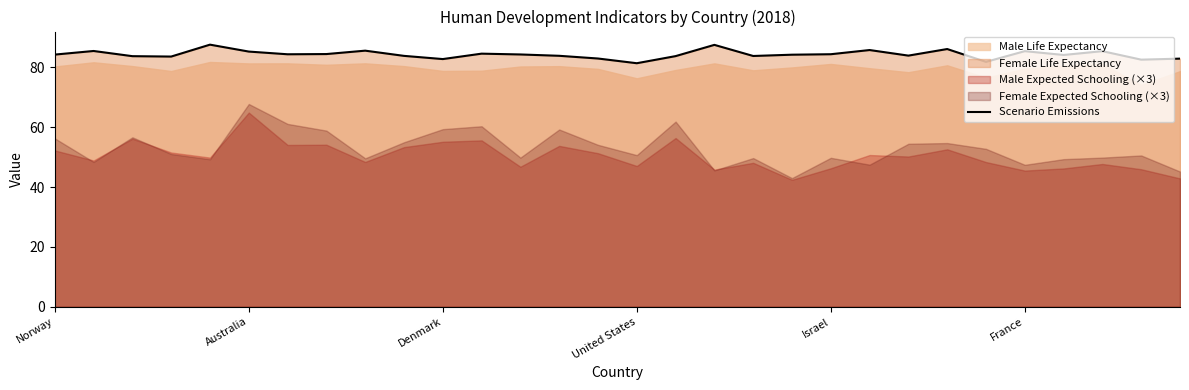

What is the maximum value for Scenario Emissions?

87.6